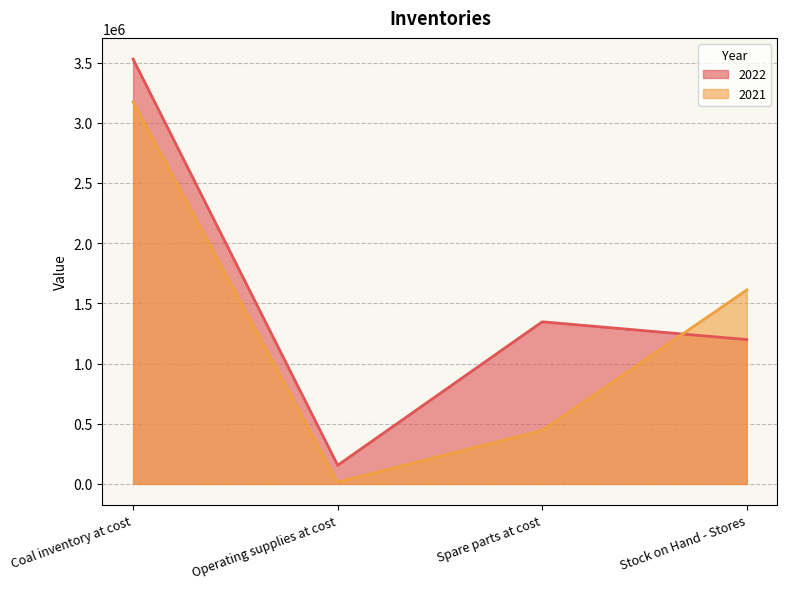

How many data points in 2022 are less than 1346758?

2